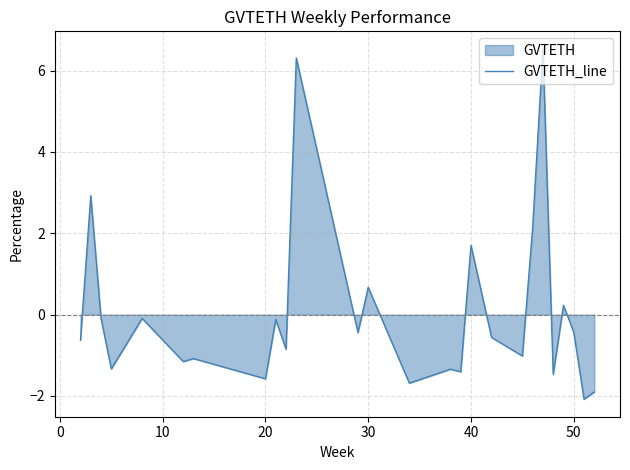

The value at 20 is -1.6. True or false?

True